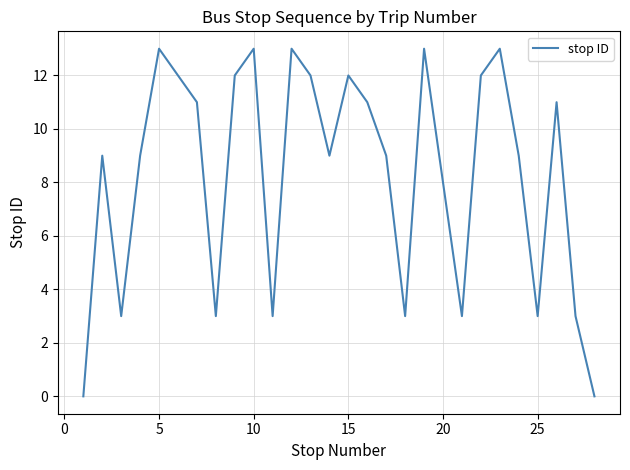

True or false: there are more than 2 points higher than both neighbors.

True